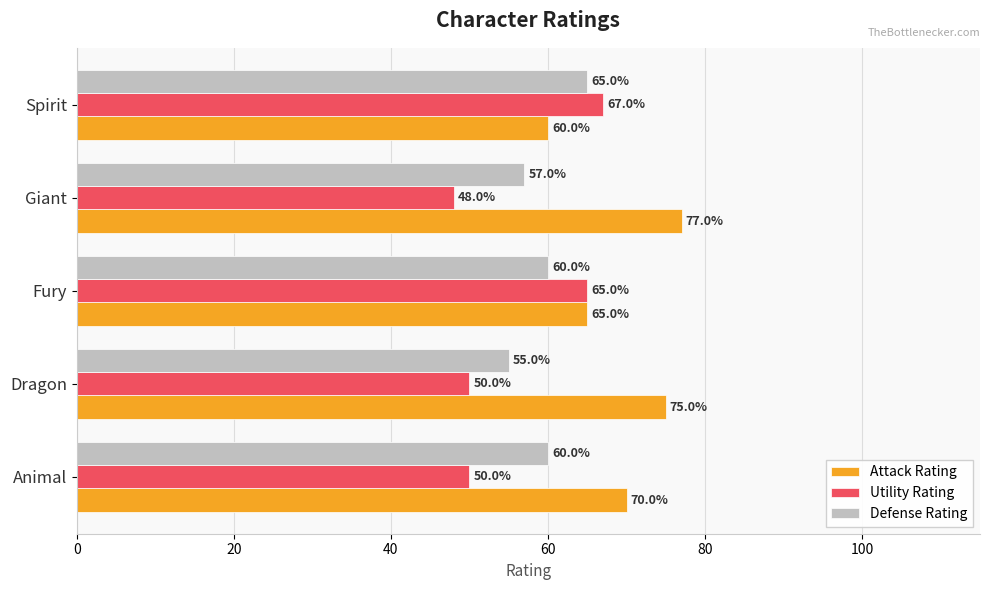

At how many categories does at least one series exceed 55?

5